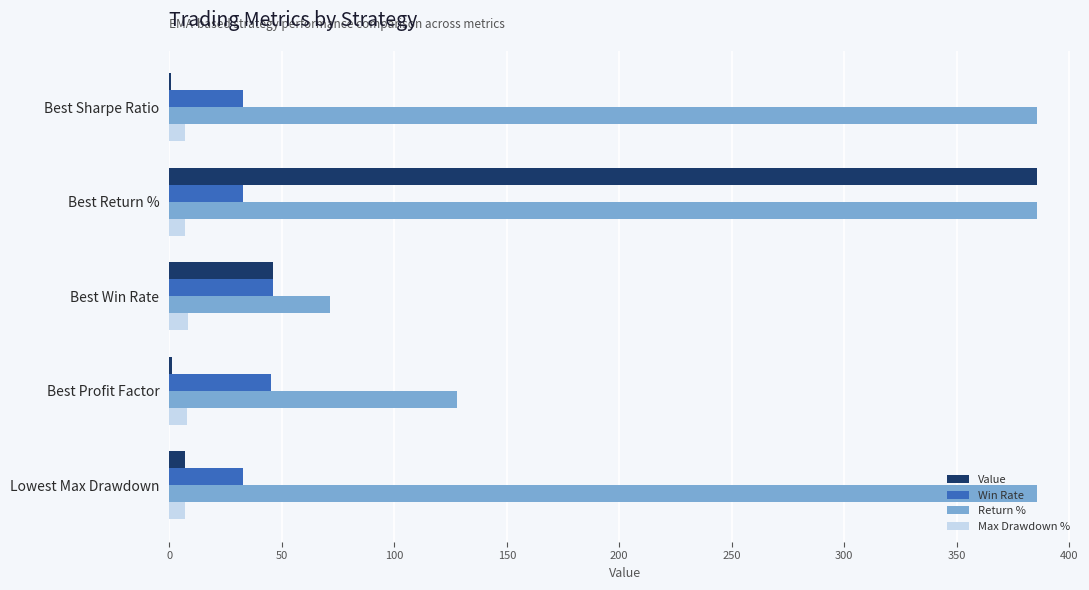

At which category is the sum across all series the highest?

Best Return %